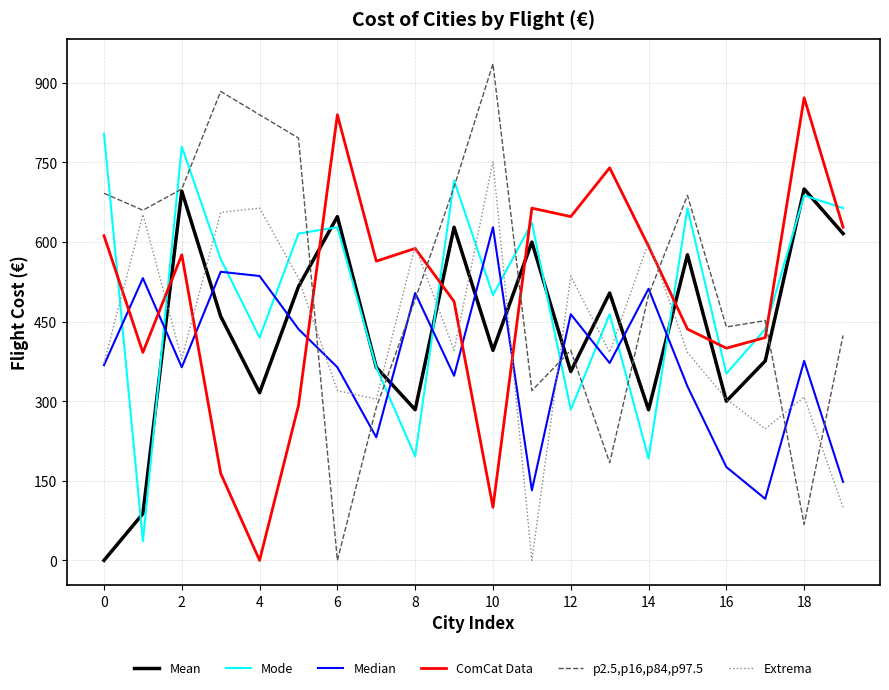

Rank the series by their maximum value, from lowest to highest.

Median, Mean, Extrema, Mode, ComCat Data, p2.5,p16,p84,p97.5